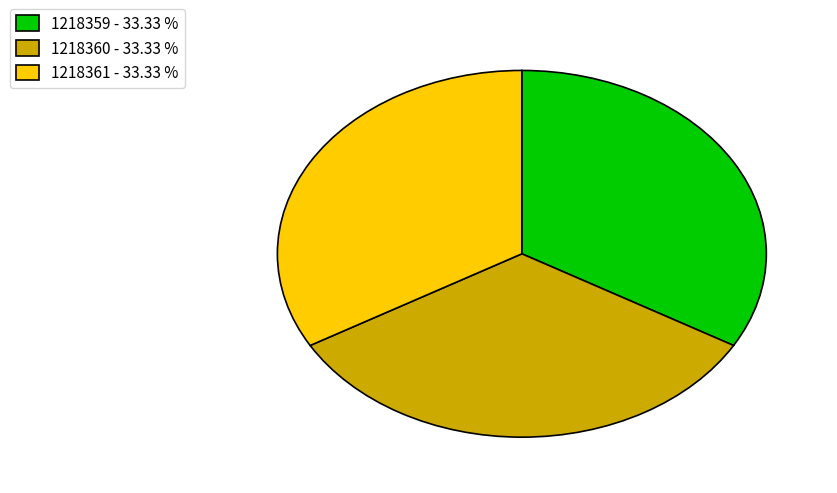

Approximately how many times larger is the value at 1218359 - 33.33 % compared to 1218360 - 33.33 %?

1.0